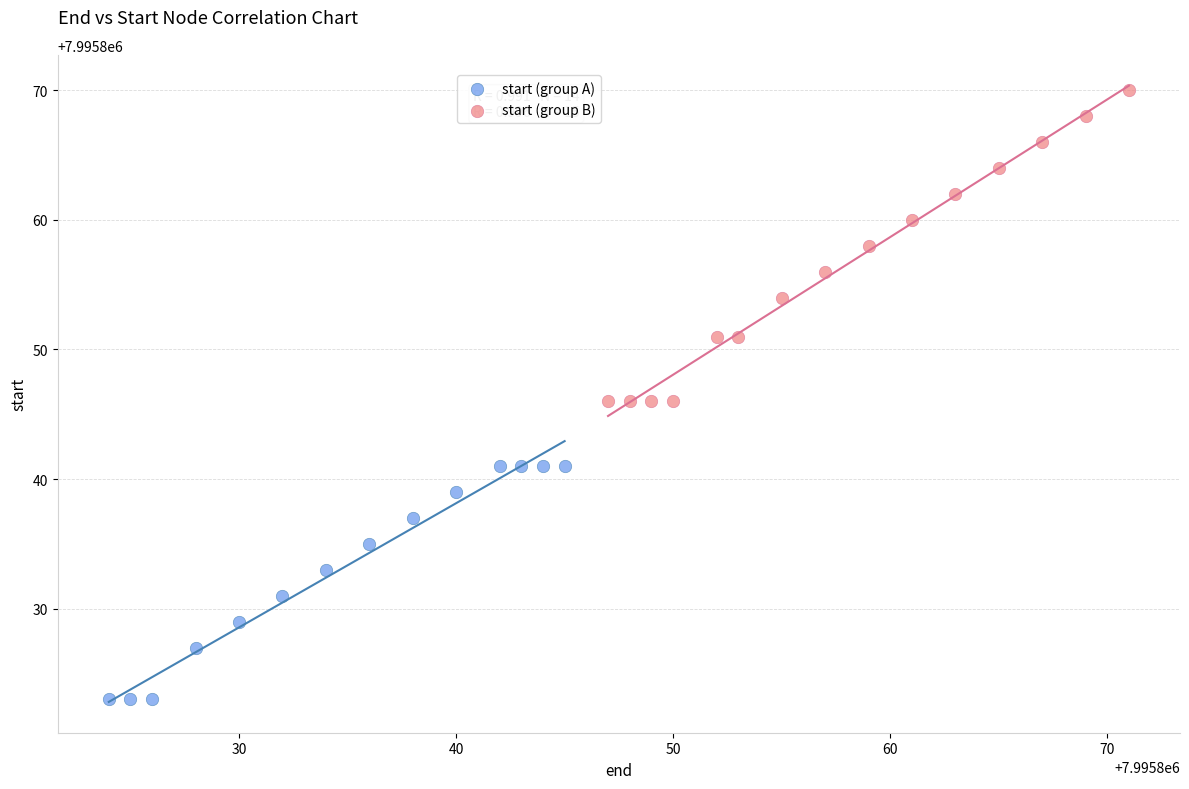

What are all the series names shown in the legend?

start (group A), start (group B)